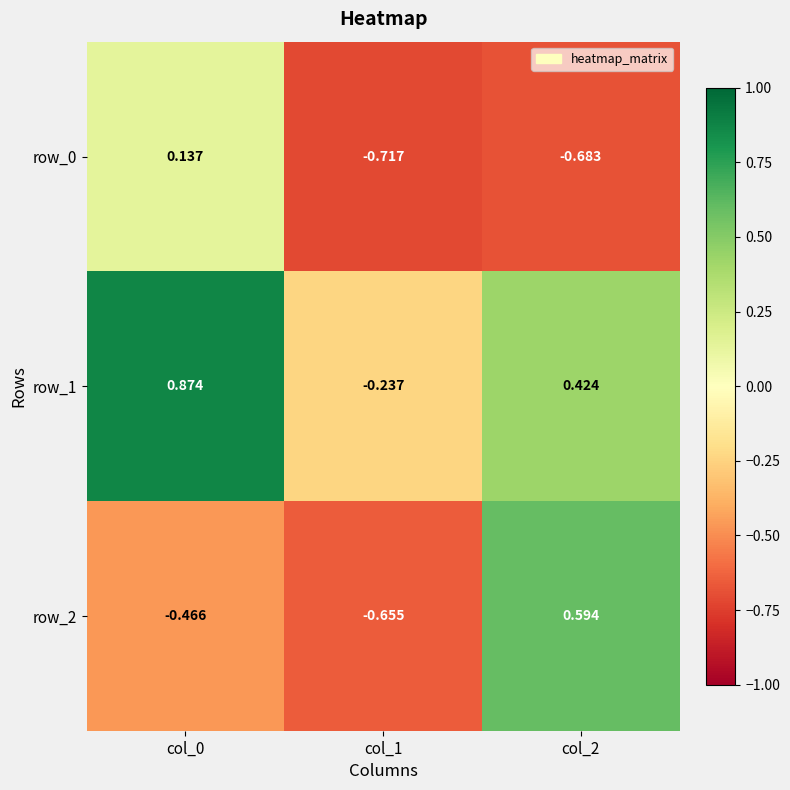

Where does the row_1 series first go above 0?

col_0